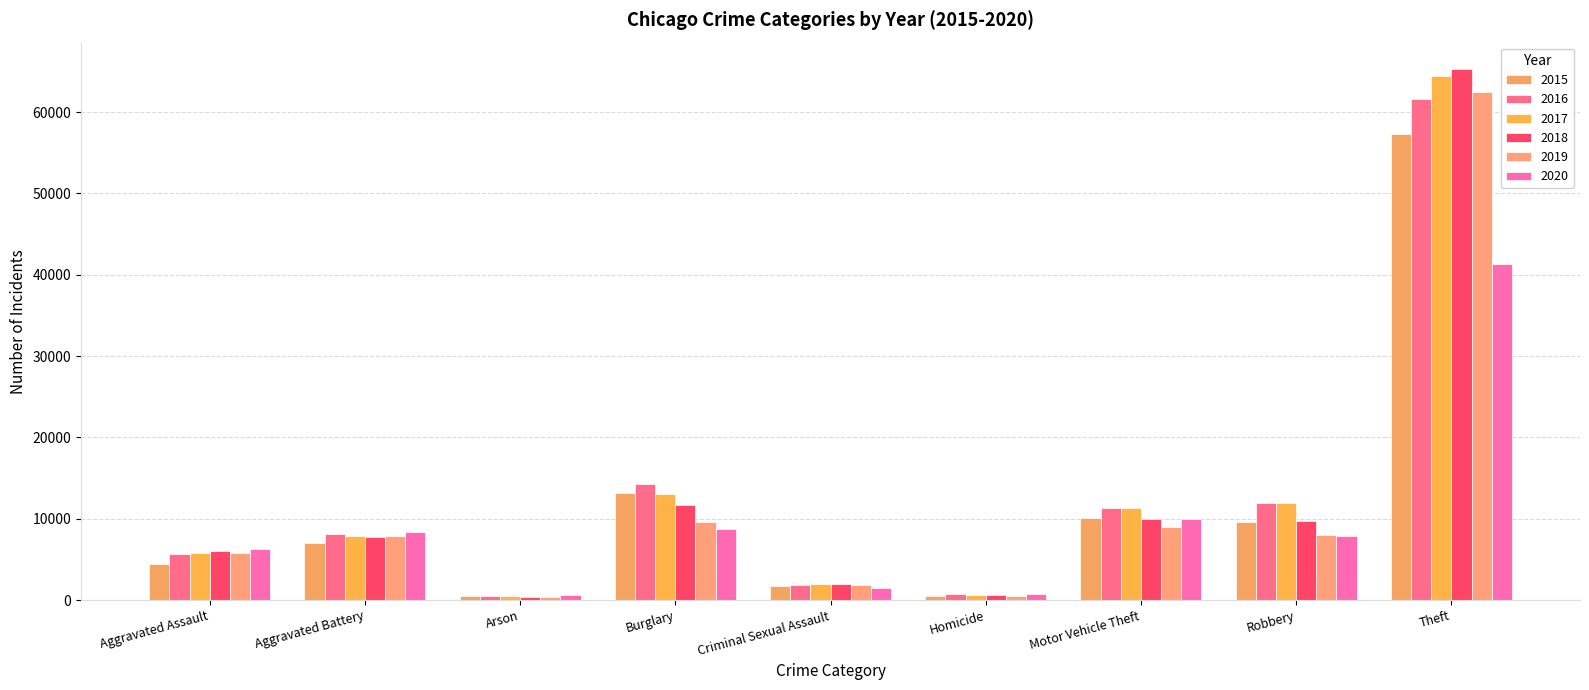

List the series in order of their peak value, highest first.

2018, 2017, 2019, 2016, 2015, 2020